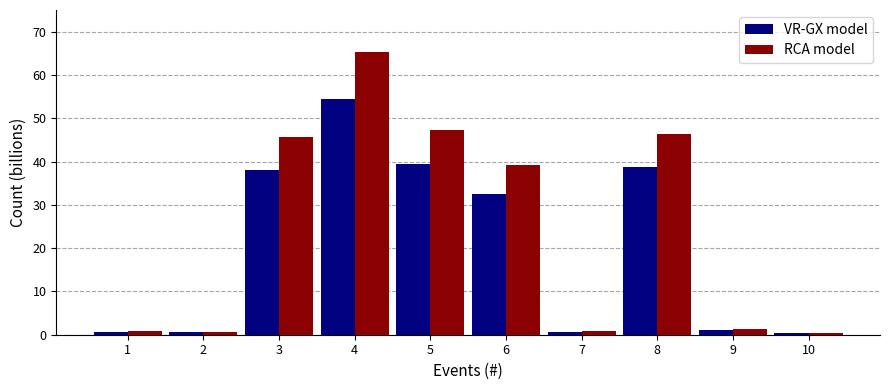

At which label does RCA model reach its peak?

4